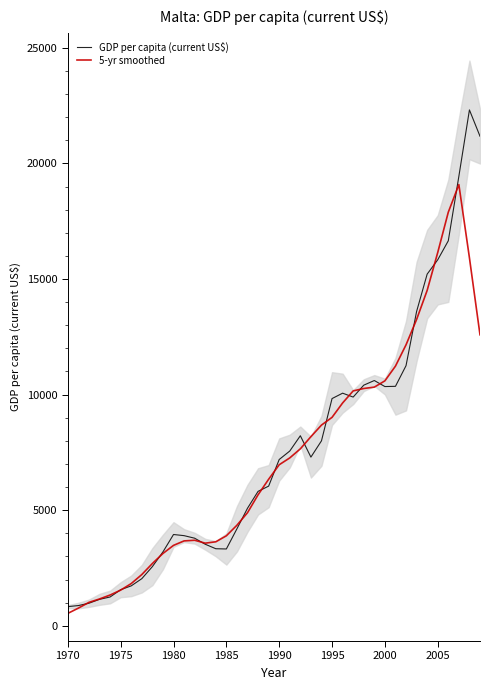

What is the minimum value shown in the chart?

535.6